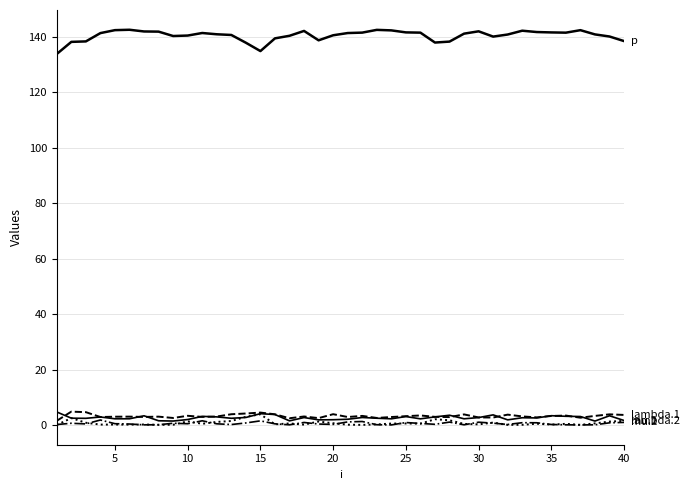

Does the chart have visible grid lines?

Yes